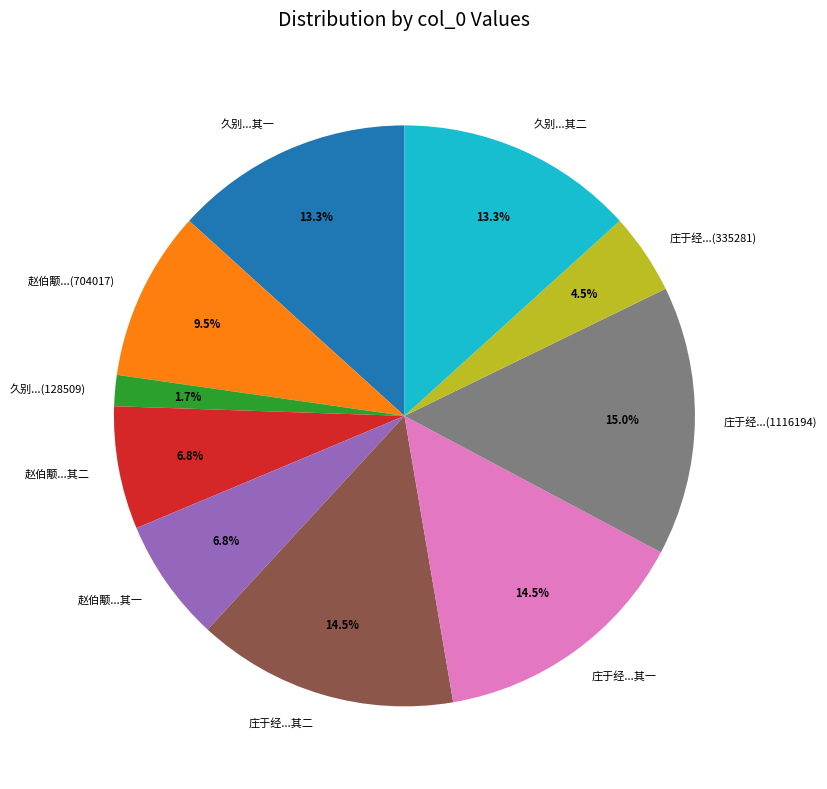

Count the number of slices in the pie.

10